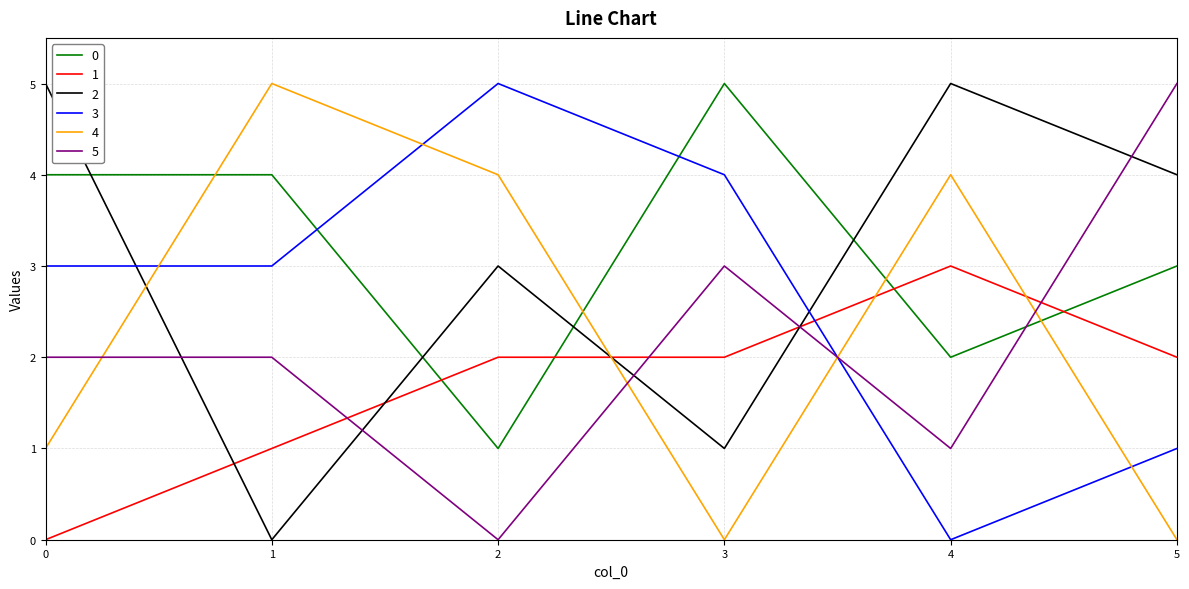

Is the value of 2 at 5 greater than the value of 5 at 1?

Yes